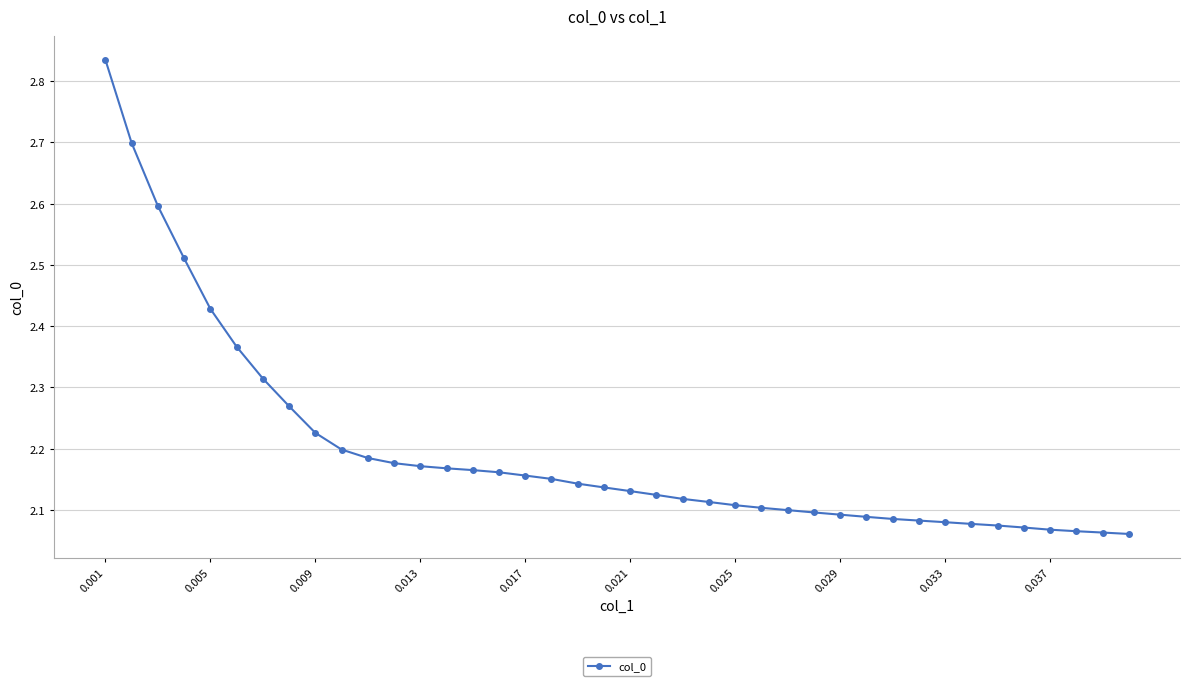

What is the difference between the maximum and minimum values?

0.8